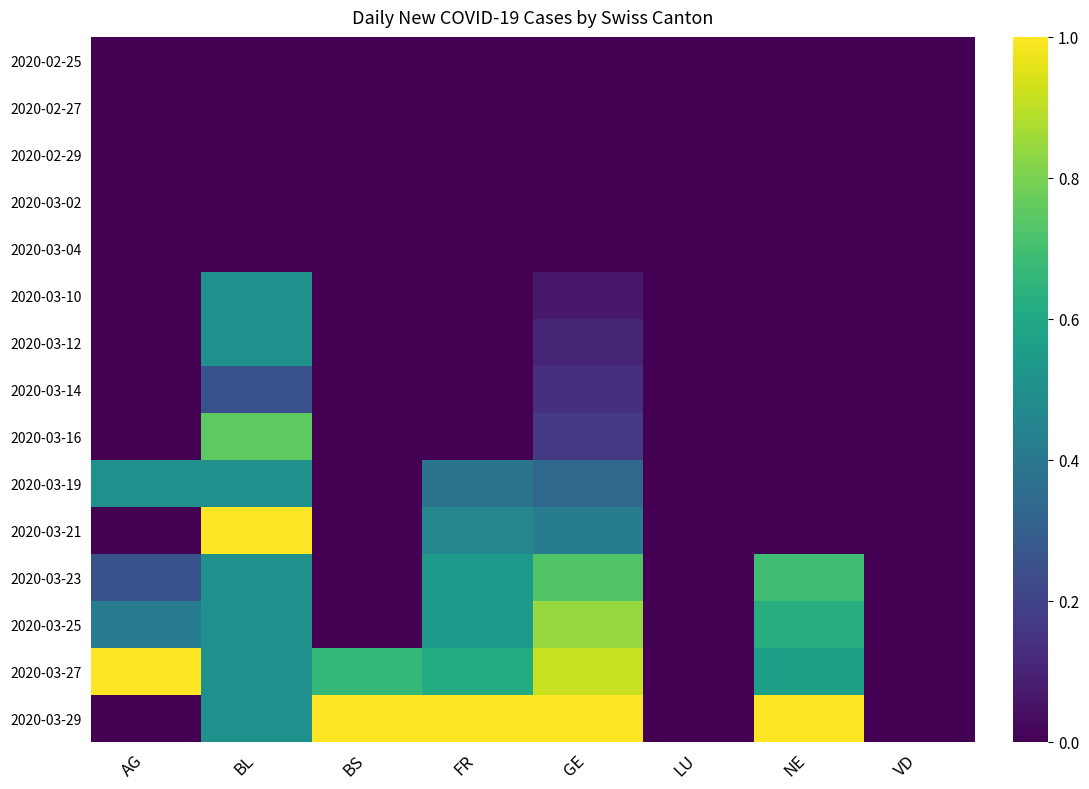

What is the difference between the highest and lowest values at AG?

1.0